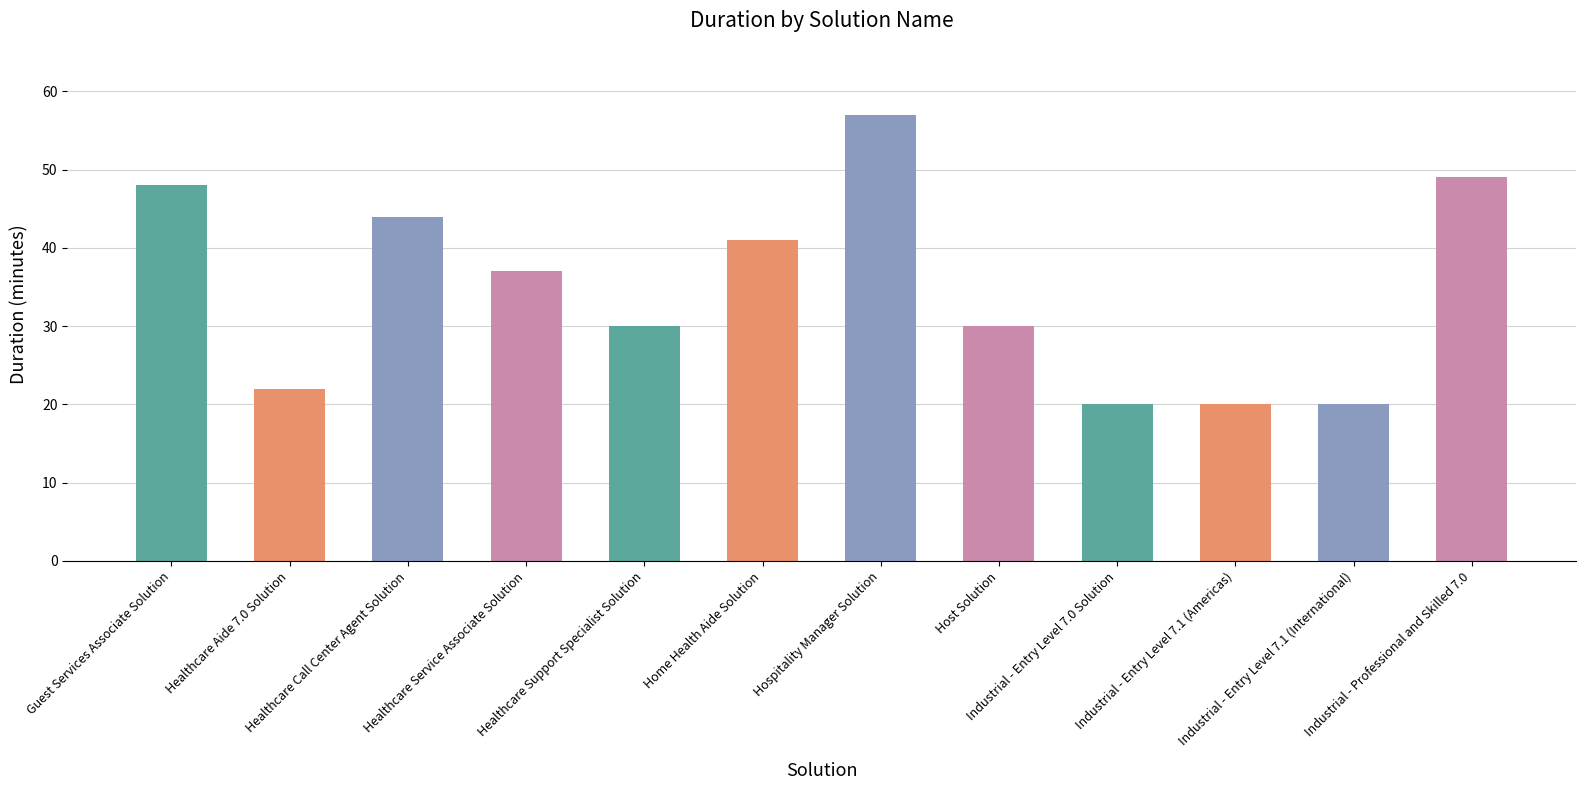

What is the approximate value at Home Health Aide Solution?

41